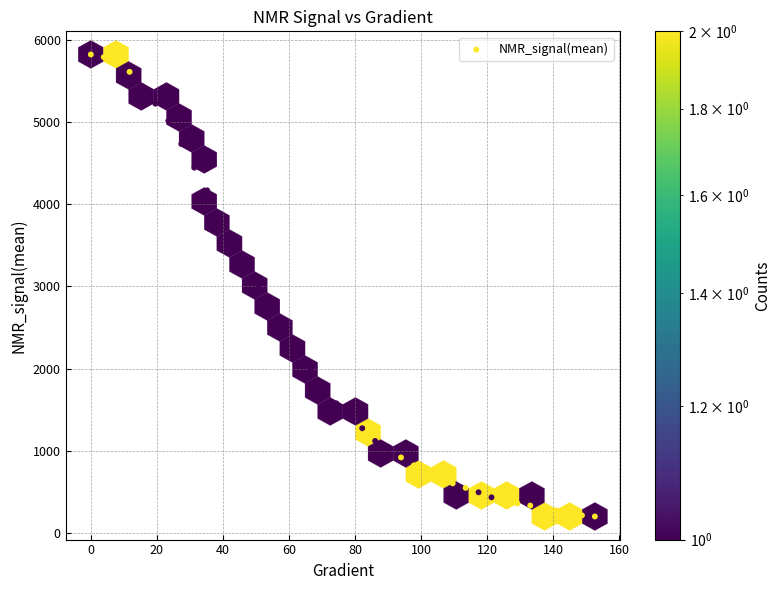

What is the range of X values (max minus min)?

152.6